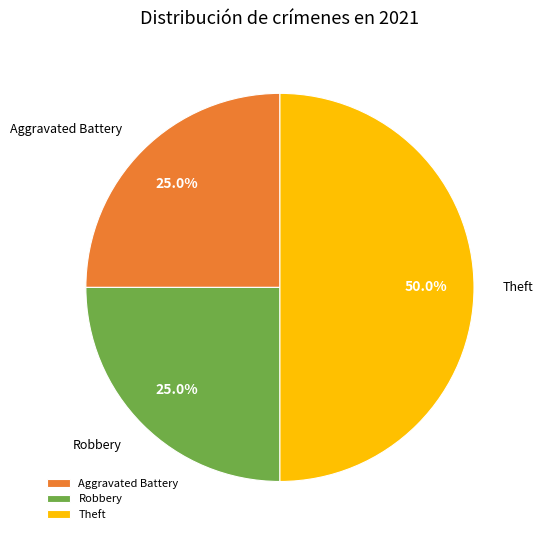

What portion of the pie excludes Theft?

50.0%